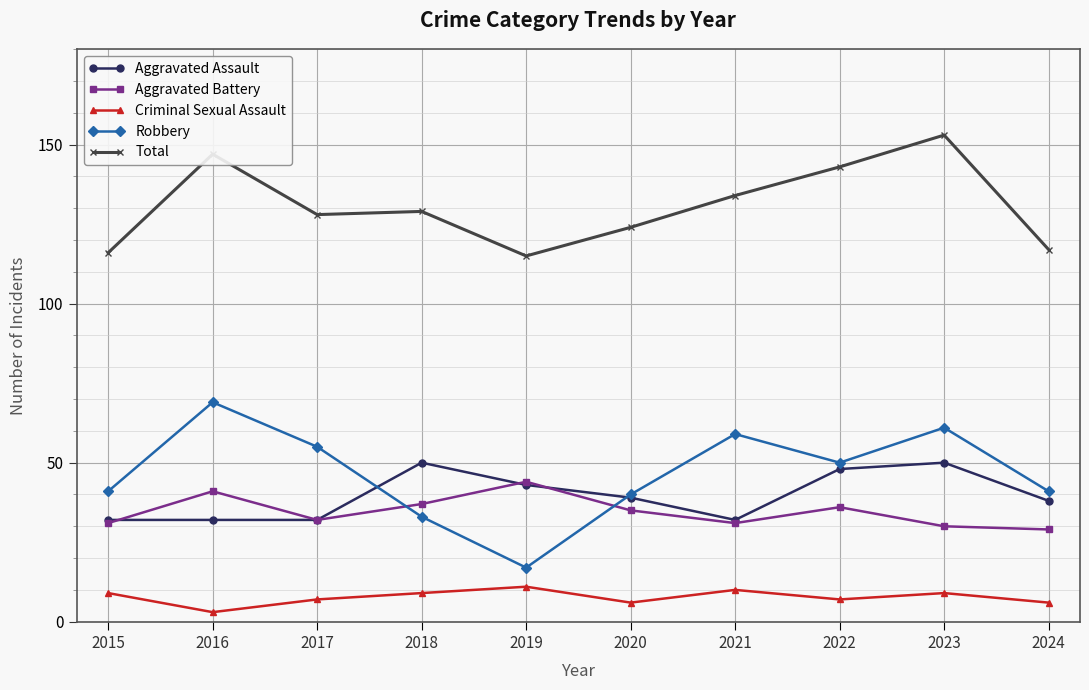

Reading left to right, list all the values displayed in this chart.

Aggravated Assault: 32	32	32	50	43	39	32	48	50	38
Aggravated Battery: 31	41	32	37	44	35	31	36	30	29
Criminal Sexual Assault: 9	3	7	9	11	6	10	7	9	6
Robbery: 41	69	55	33	17	40	59	50	61	41
Total: 116	147	128	129	115	124	134	143	153	117